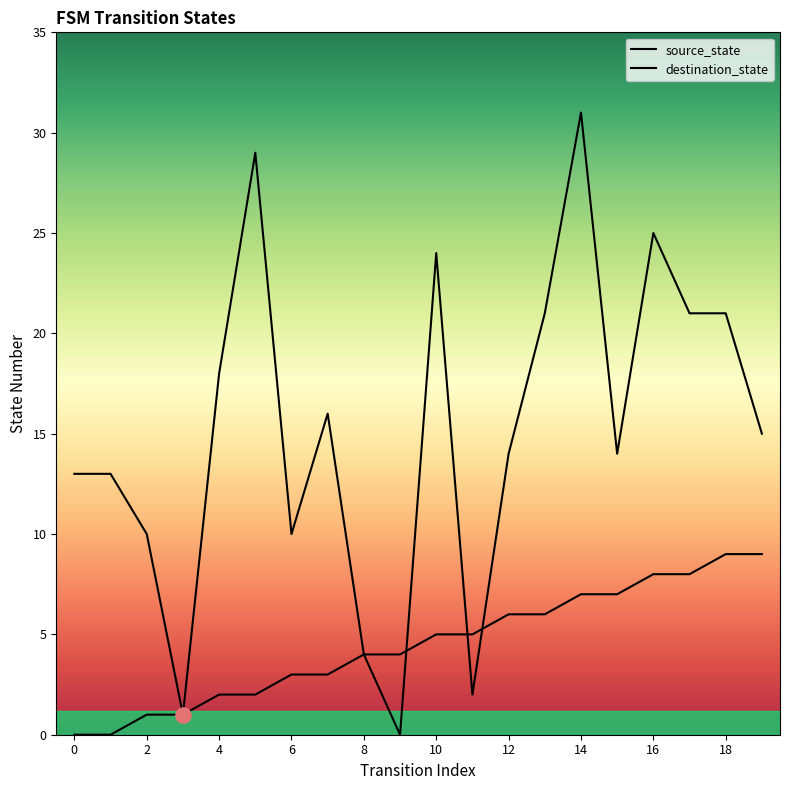

What is the total value across all series at 0?

13